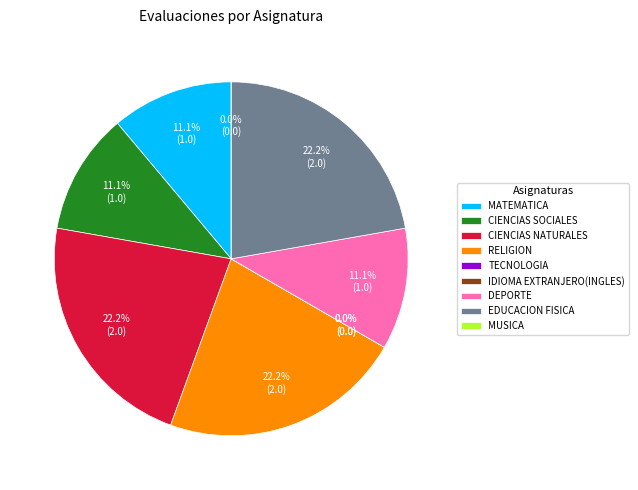

Is it true that TECNOLOGIA is 0% of the pie?

True